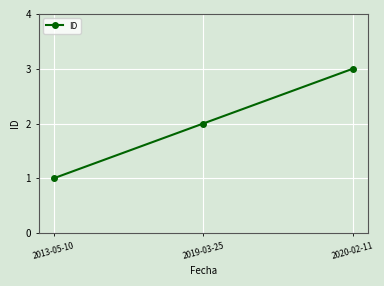

Count the values in the range 1 to 3.

3